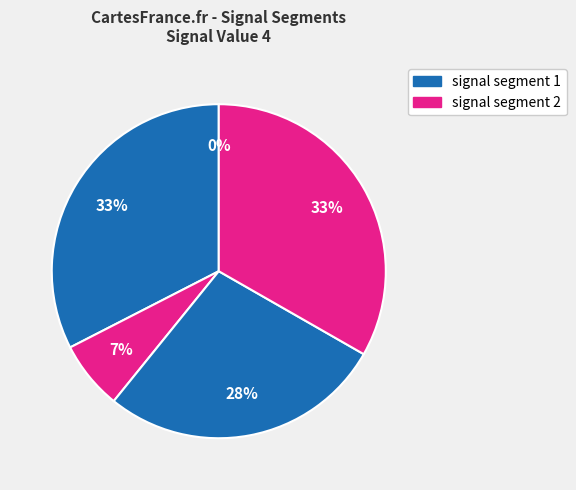

True or false: signal segment 5 accounts for 26% of the total.

False